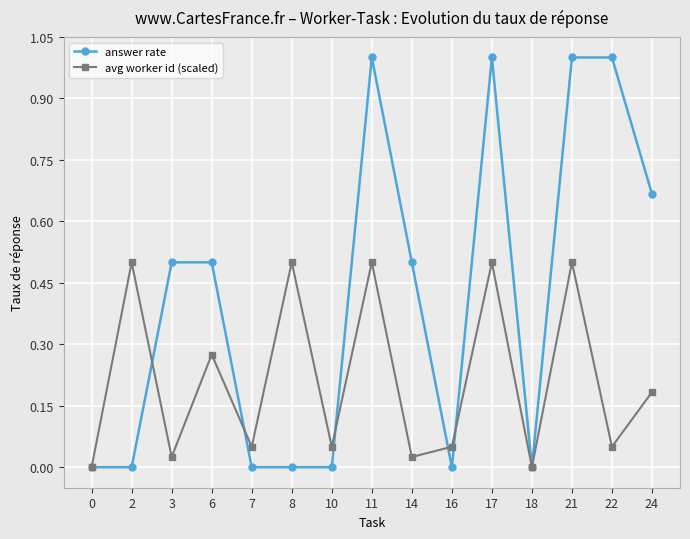

What is the difference between the highest and lowest values at 3?

0.5